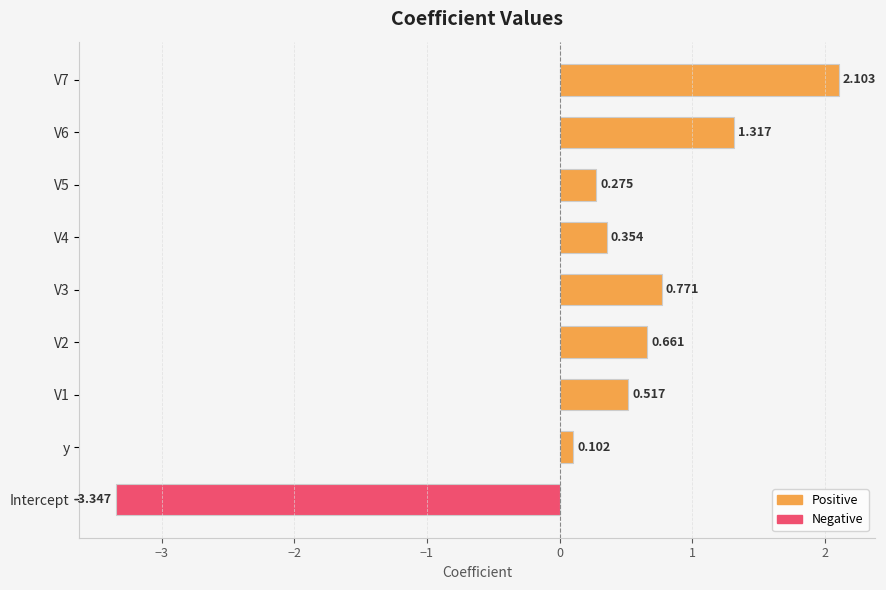

At which category does the chart reach its peak across all series?

V7